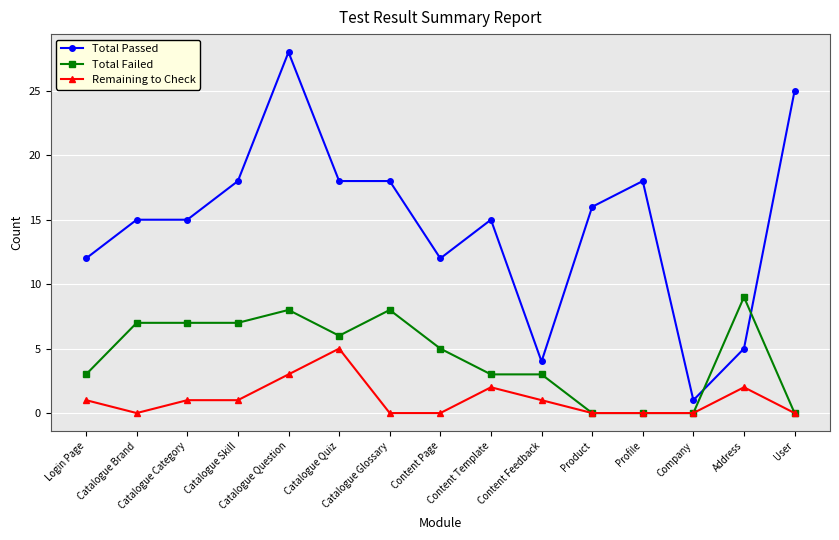

What position from the right is Content Page?

8